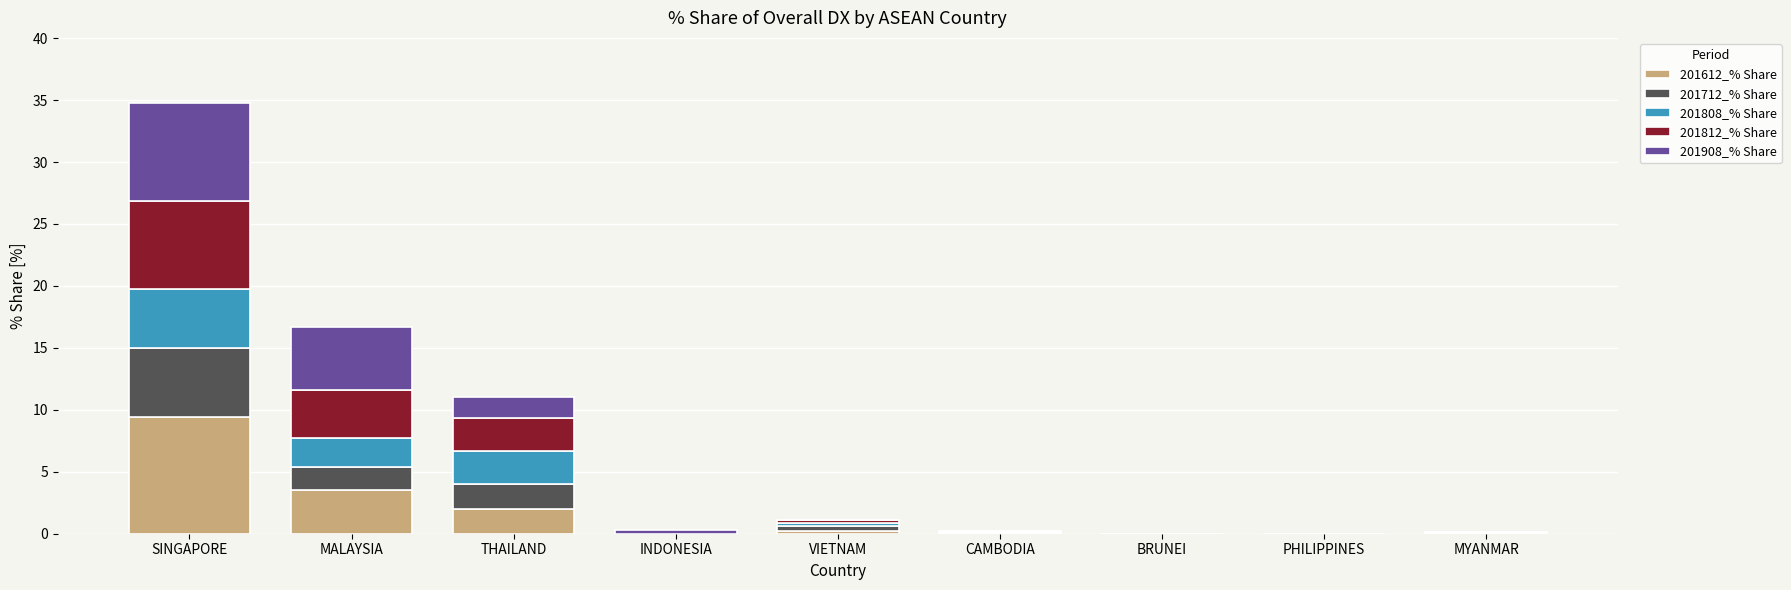

Count the number of categories in the chart.

9